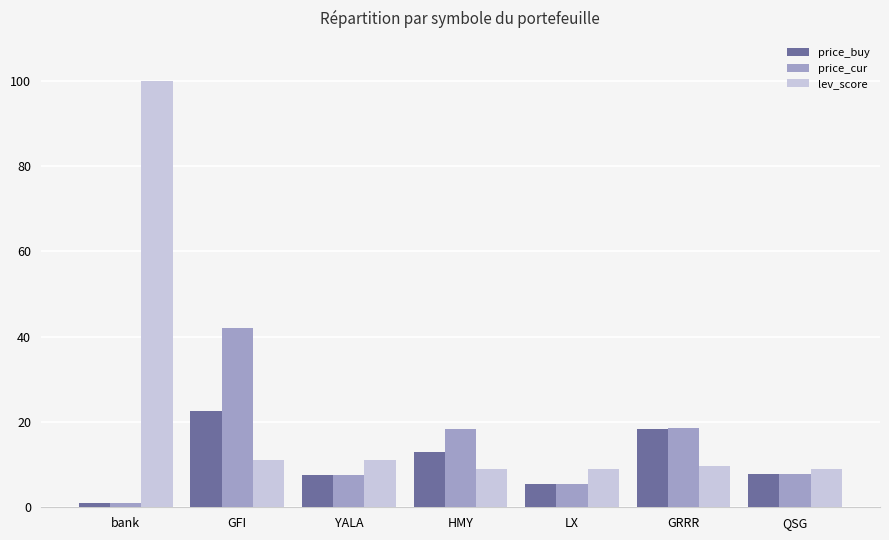

What is the greatest value displayed?

100.0